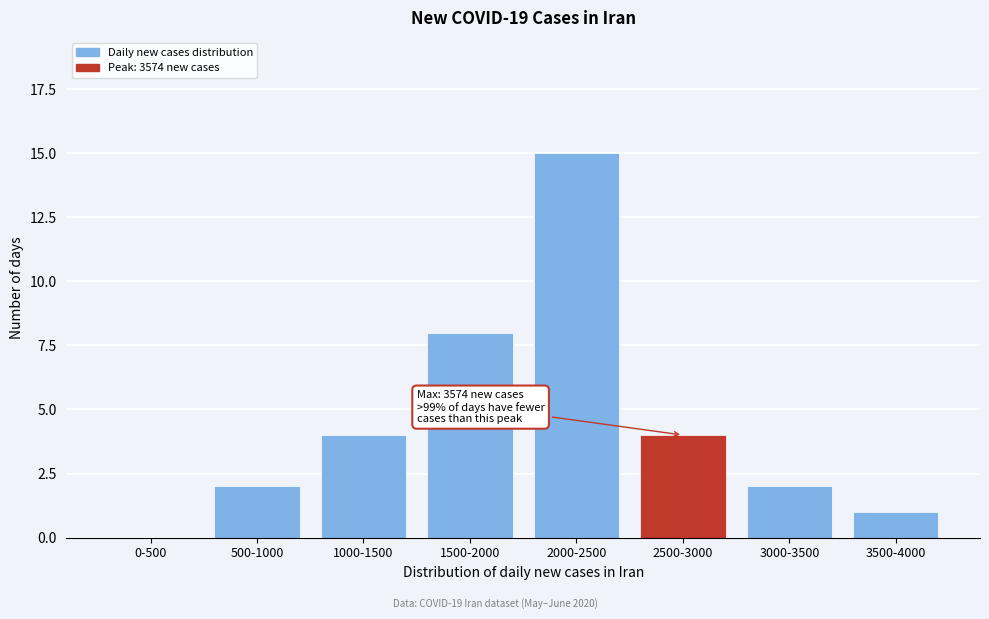

Reading right to left, what are all the values shown in this chart?

3500-4000=1	3000-3500=2	2500-3000=4	2000-2500=15	1500-2000=8	1000-1500=4	500-1000=2	0-500=0